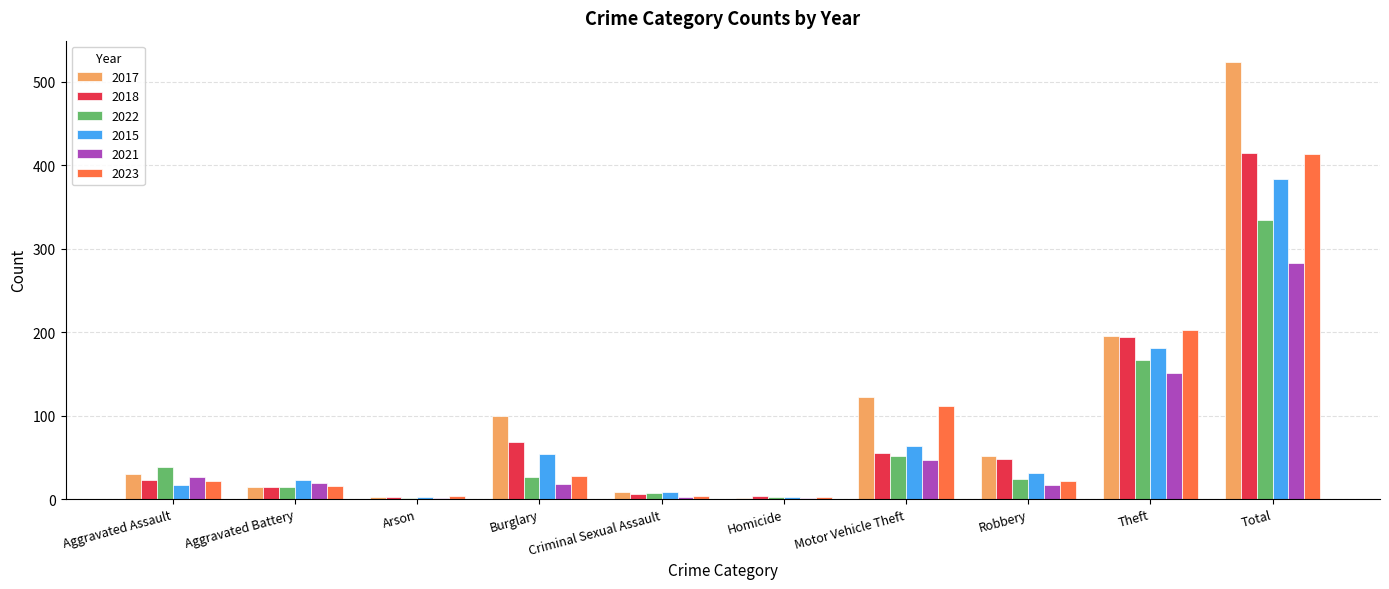

True or false: 2022 has a value of 41 at Theft.

False